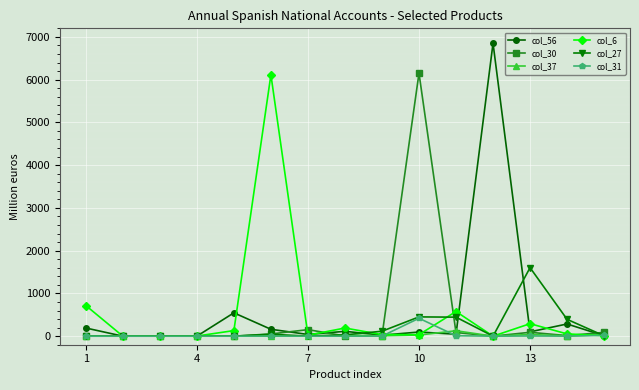

True or false: col_30 has more than 1 points higher than both neighbors.

True